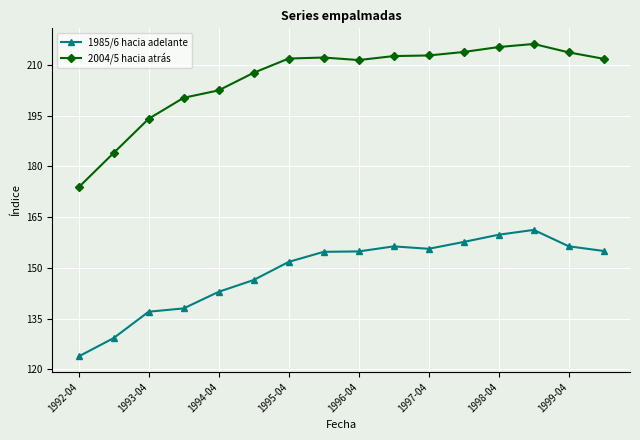

Does the chart display data point markers on the line(s)?

Yes